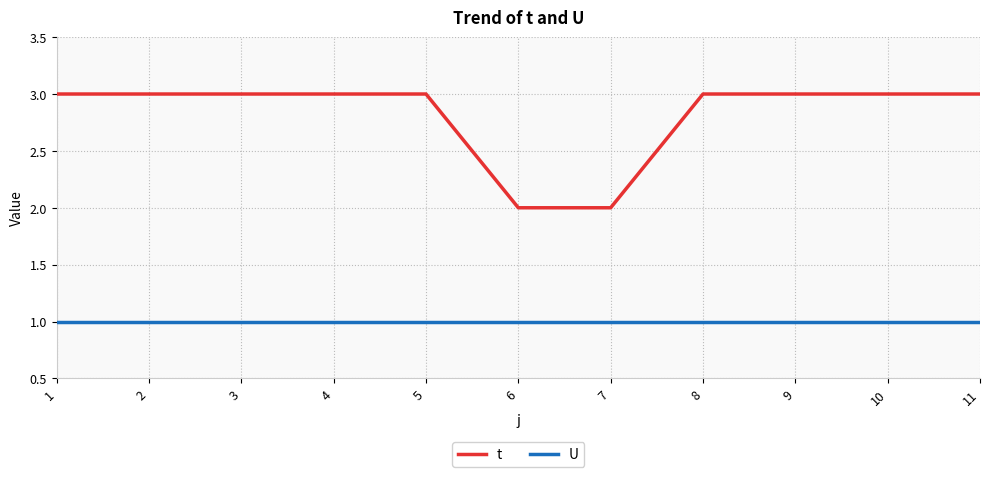

What is the spread (max minus min) of values at 6?

1